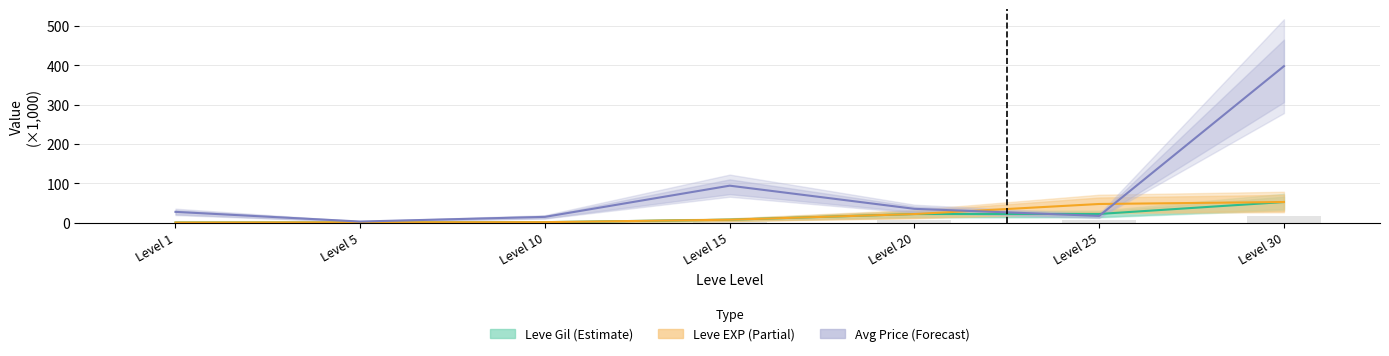

Which series has the widest spread of values?

Avg Price (Forecast)